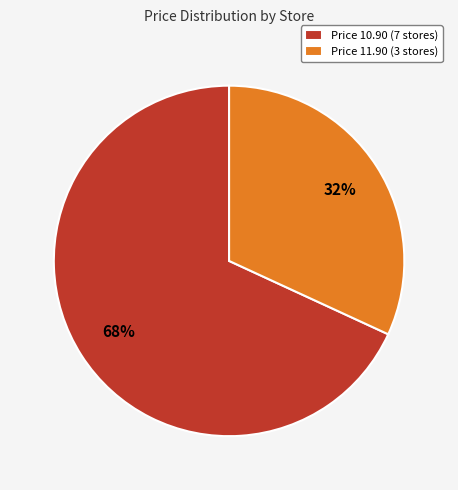

Is it true that Price 11.90 (3 stores) is 32% of the pie?

True